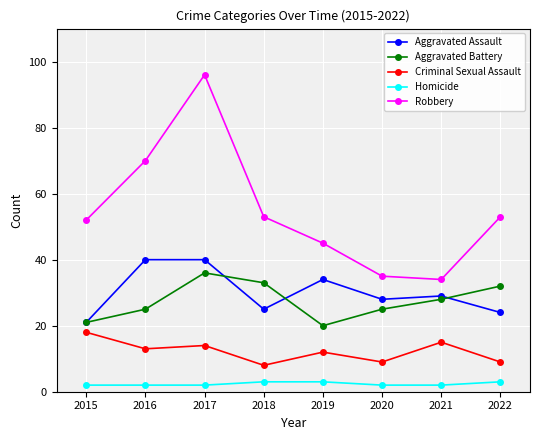

How many interior local peaks does the Robbery series have?

1